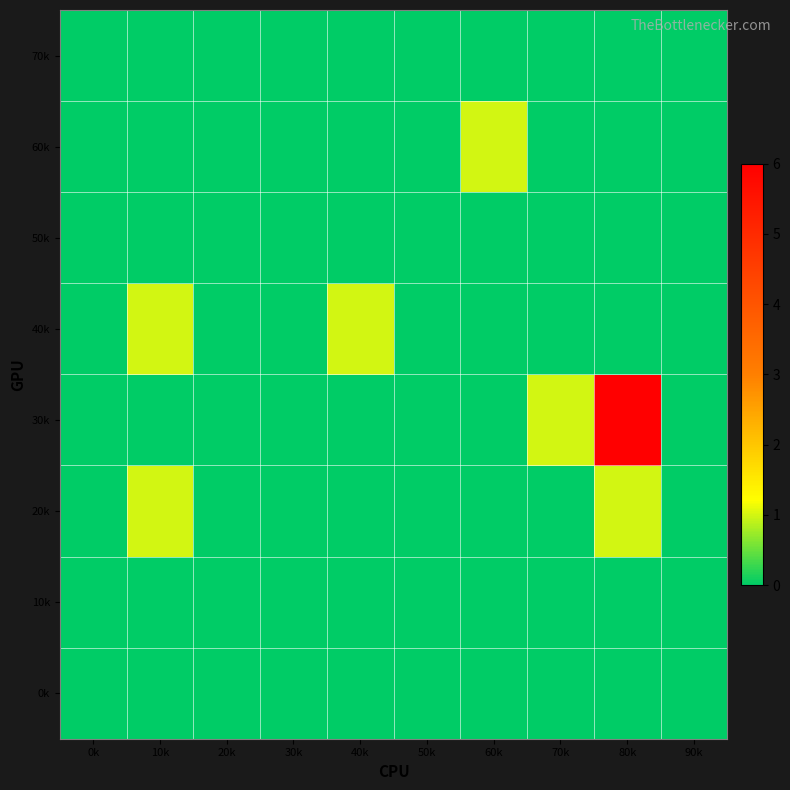

How many series are shown in this chart?

8